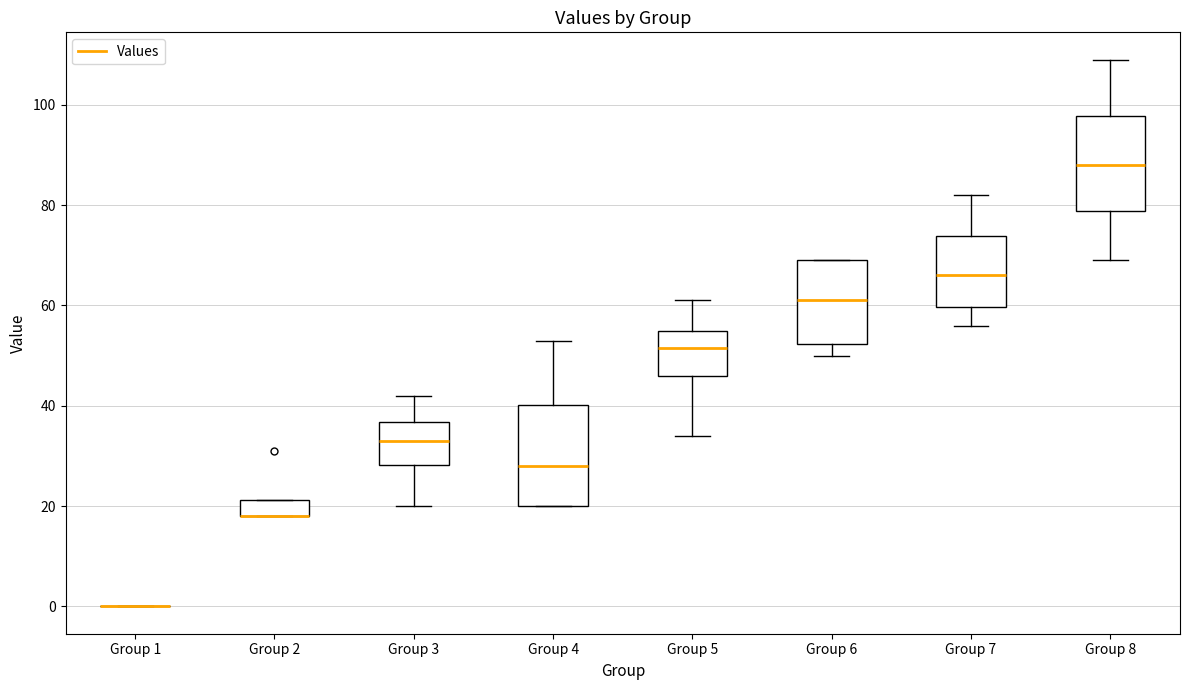

Reading left to right, transcribe this box plot: for each box, give where its median line is, the range the box spans, and where its two whiskers end, as read against the y-axis. The values are not printed on the chart, so give them approximately, as read against the axis.

Group 1: box collapsed to a line at 0, whiskers 0 to 0
Group 2: median 18 (drawn on the box's lower edge), box 18 to 22, whiskers 18 to 22
Group 3: median 34, box 28 to 36, whiskers 20 to 42
Group 4: median 28, box 20 to 40, whiskers 20 to 54
Group 5: median 52, box 46 to 56, whiskers 34 to 62
Group 6: median 62, box 52 to 70, whiskers 50 to 70
Group 7: median 66, box 60 to 74, whiskers 56 to 82
Group 8: median 88, box 78 to 98, whiskers 70 to 110